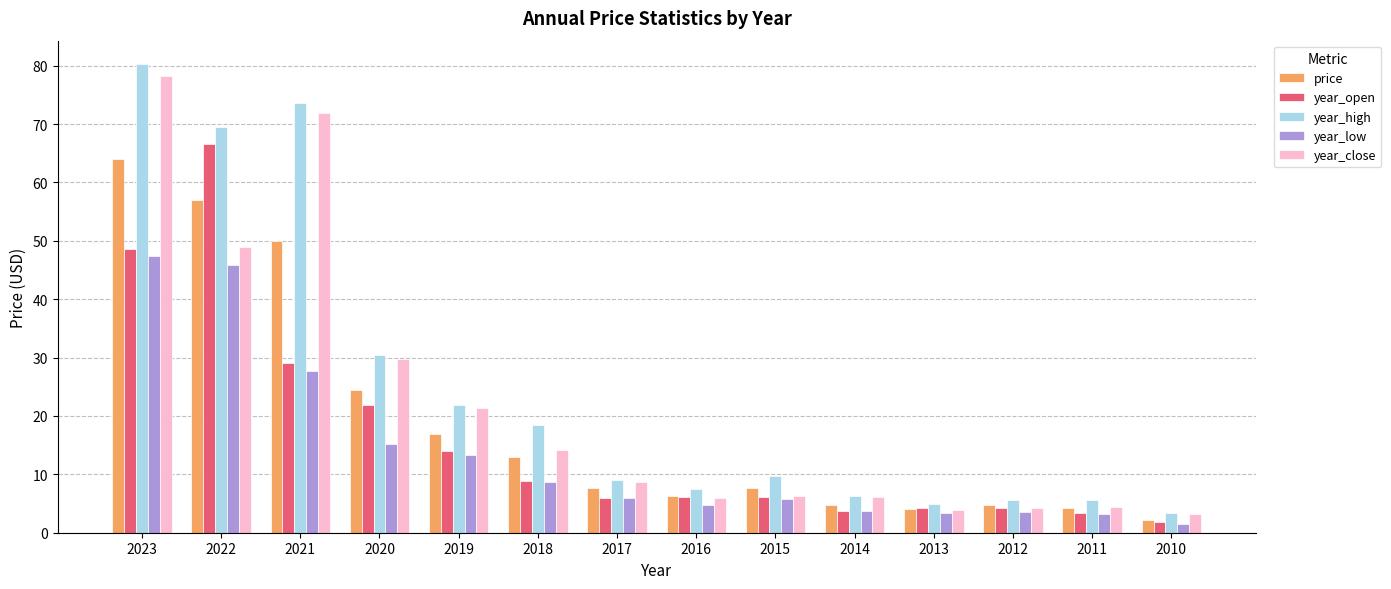

Is it true that year_open equals 29.1 at 2021?

True